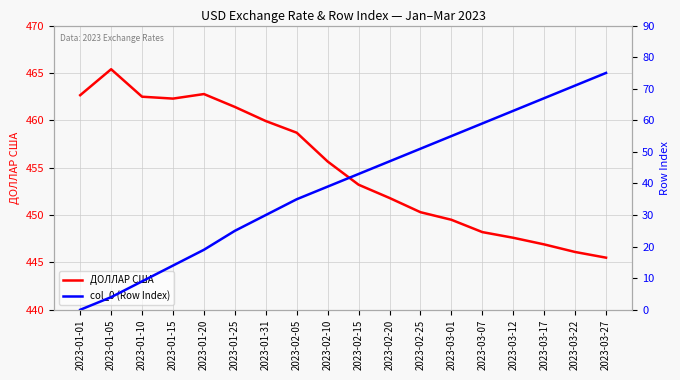

What is the sum of all col_0 (Row Index) values?

706.0